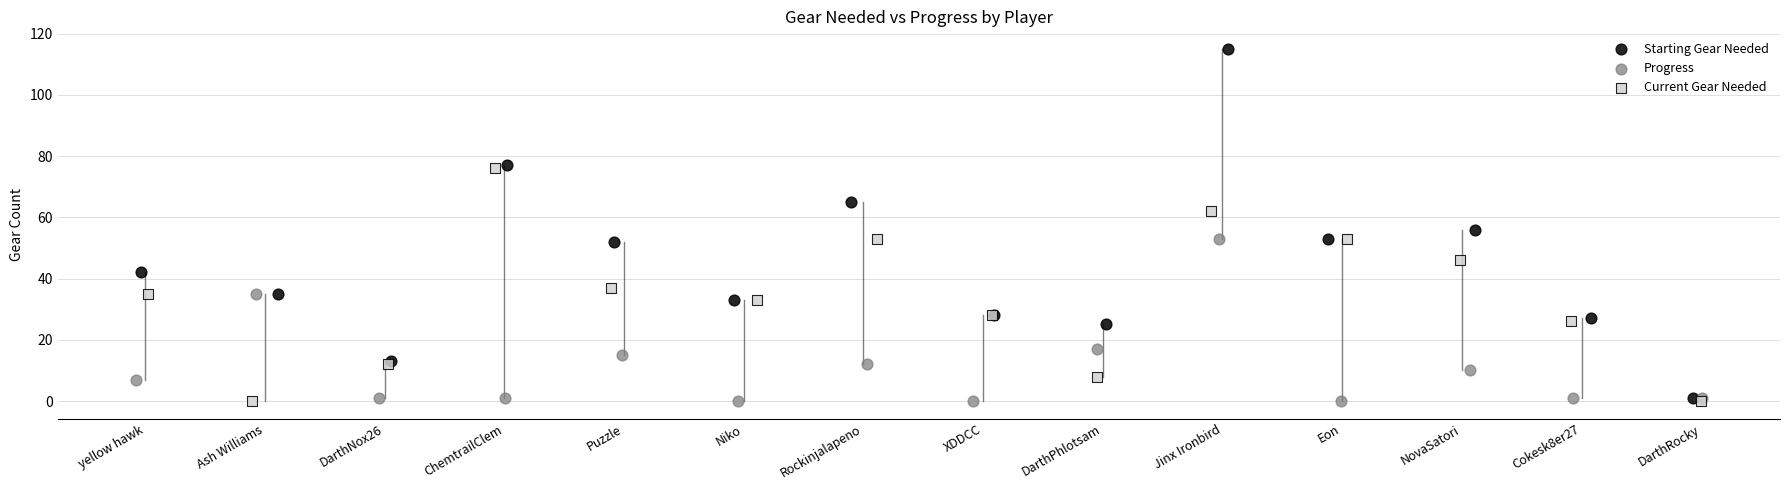

Which series has the widest spread of Y values?

Starting Gear Needed